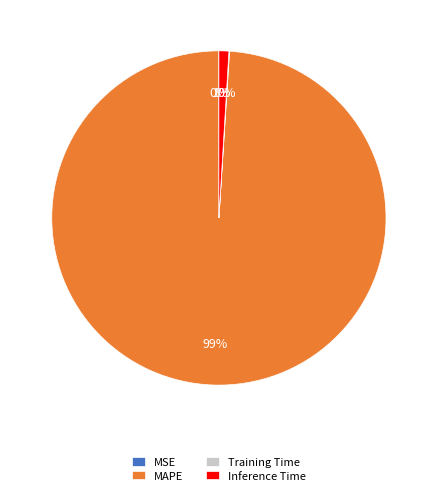

Which slice represents more than half of the pie?

MAPE